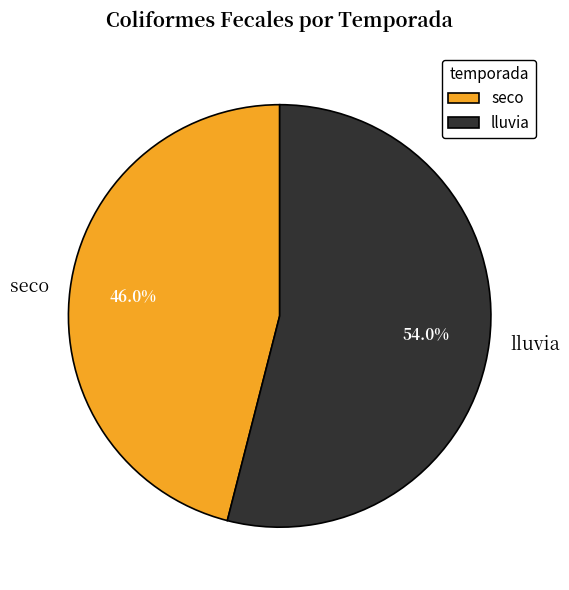

To the nearest percent, what is the average slice percentage?

50%